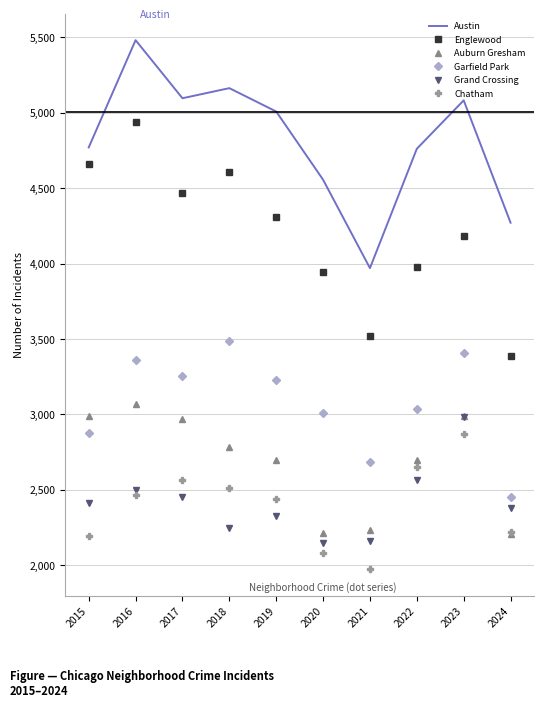

Which series has the largest total across all categories?

Austin